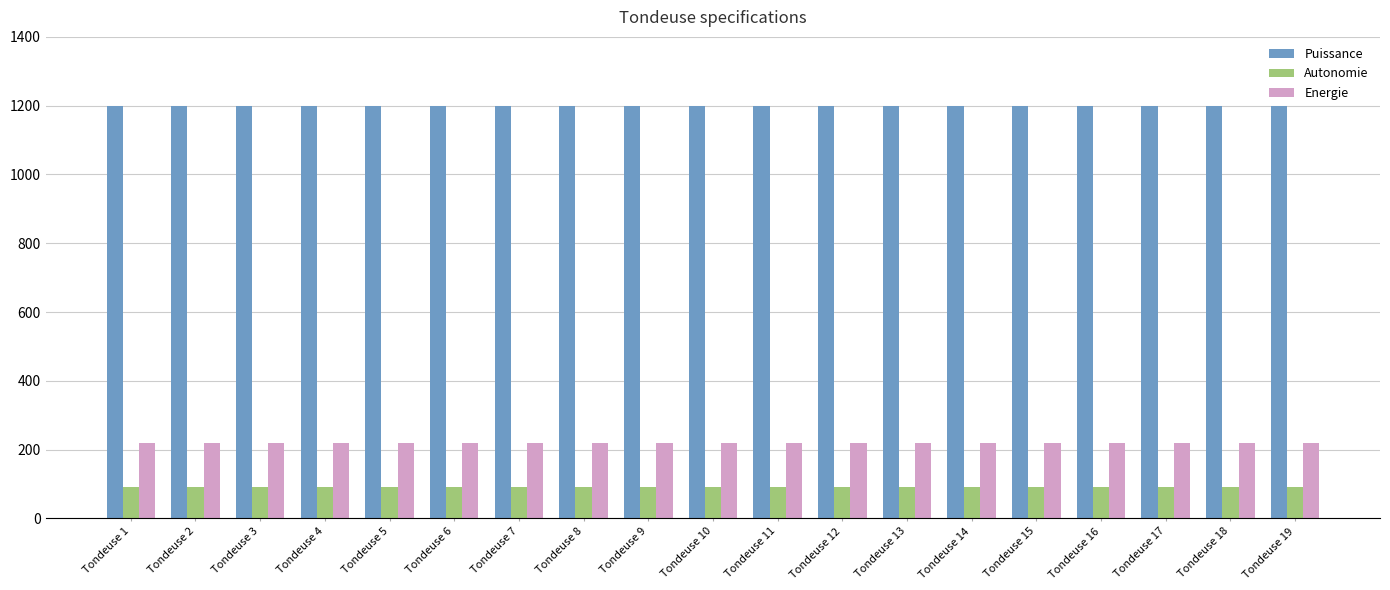

Reading left to right, transcribe all the data shown in this chart.

Puissance: Tondeuse 1=1200	Tondeuse 2=1200	Tondeuse 3=1200	Tondeuse 4=1200	Tondeuse 5=1200	Tondeuse 6=1200	Tondeuse 7=1200	Tondeuse 8=1200	Tondeuse 9=1200	Tondeuse 10=1200	Tondeuse 11=1200	Tondeuse 12=1200	Tondeuse 13=1200	Tondeuse 14=1200	Tondeuse 15=1200	Tondeuse 16=1200	Tondeuse 17=1200	Tondeuse 18=1200	Tondeuse 19=1200
Autonomie: Tondeuse 1=90	Tondeuse 2=90	Tondeuse 3=90	Tondeuse 4=90	Tondeuse 5=90	Tondeuse 6=90	Tondeuse 7=90	Tondeuse 8=90	Tondeuse 9=90	Tondeuse 10=90	Tondeuse 11=90	Tondeuse 12=90	Tondeuse 13=90	Tondeuse 14=90	Tondeuse 15=90	Tondeuse 16=90	Tondeuse 17=90	Tondeuse 18=90	Tondeuse 19=90
Energie: Tondeuse 1=220	Tondeuse 2=220	Tondeuse 3=220	Tondeuse 4=220	Tondeuse 5=220	Tondeuse 6=220	Tondeuse 7=220	Tondeuse 8=220	Tondeuse 9=220	Tondeuse 10=220	Tondeuse 11=220	Tondeuse 12=220	Tondeuse 13=220	Tondeuse 14=220	Tondeuse 15=220	Tondeuse 16=220	Tondeuse 17=220	Tondeuse 18=220	Tondeuse 19=220